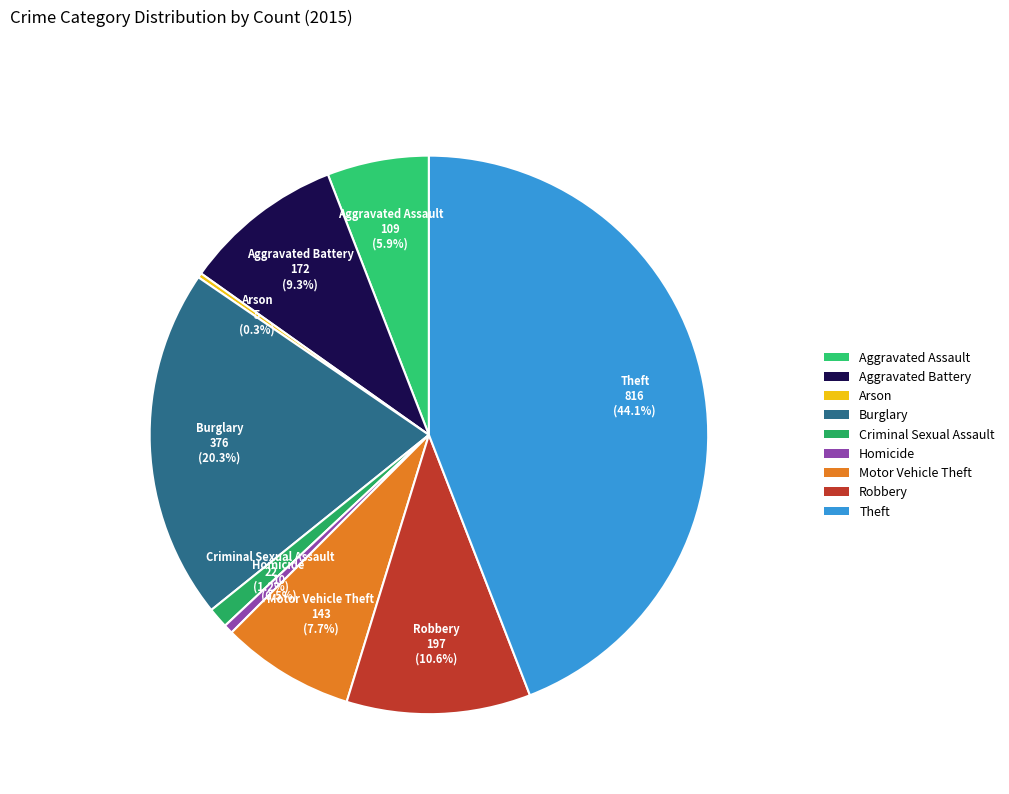

What percentage is the Aggravated Battery slice, to the nearest percent?

9%